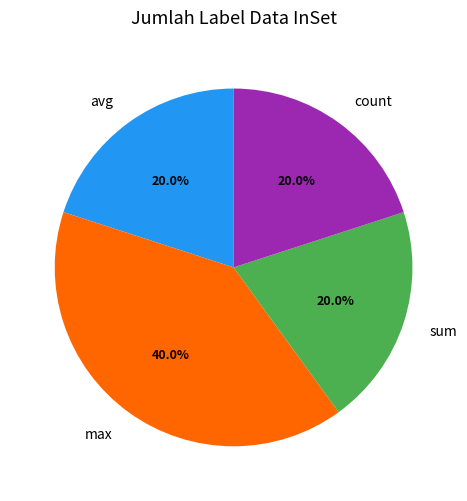

Between count and max, which is larger?

max